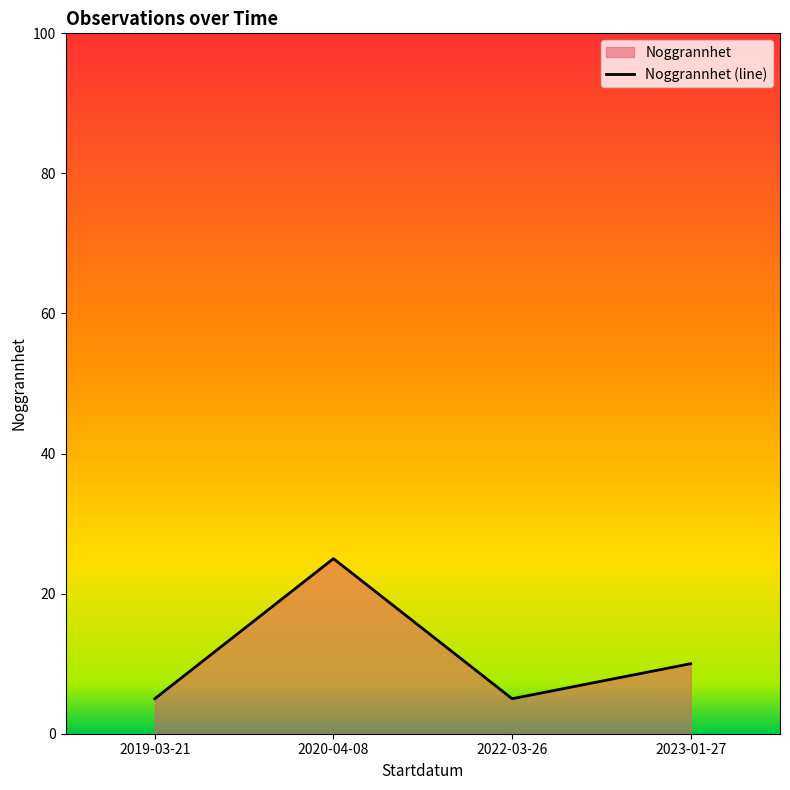

What is the value of the 3rd point from the left?

5